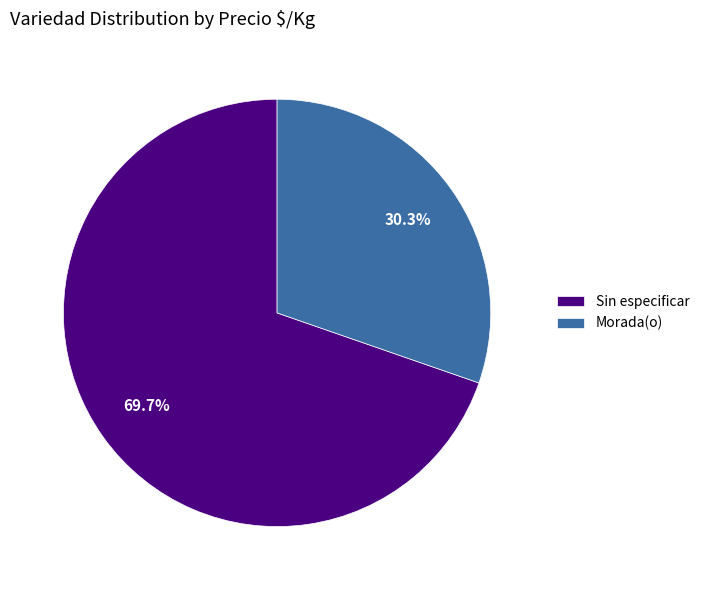

Does Morada(o) represent more than half of the total?

No